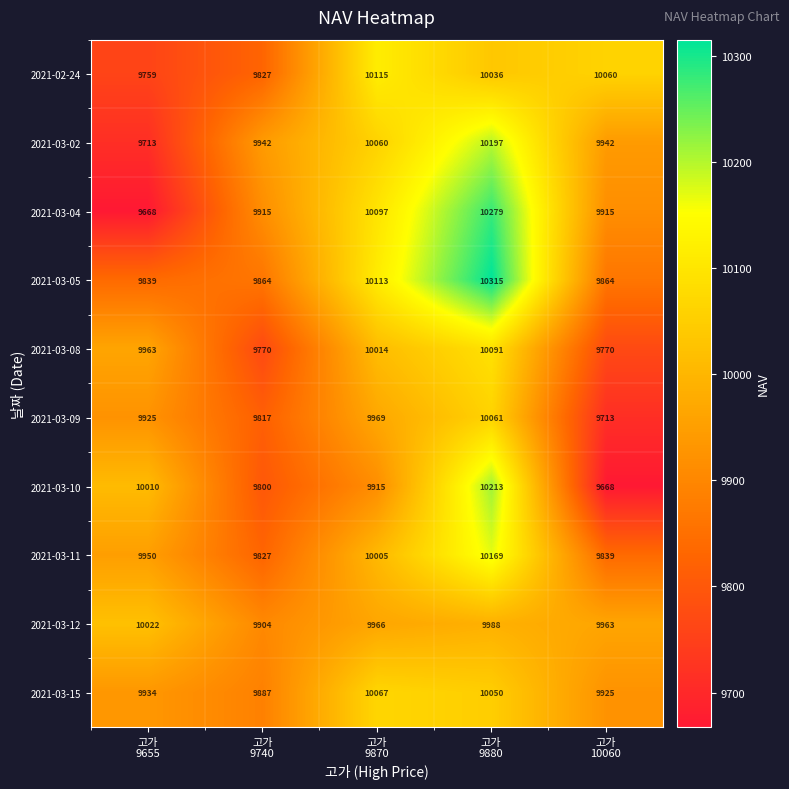

What is the sum of all 2021-03-15 values?

49863